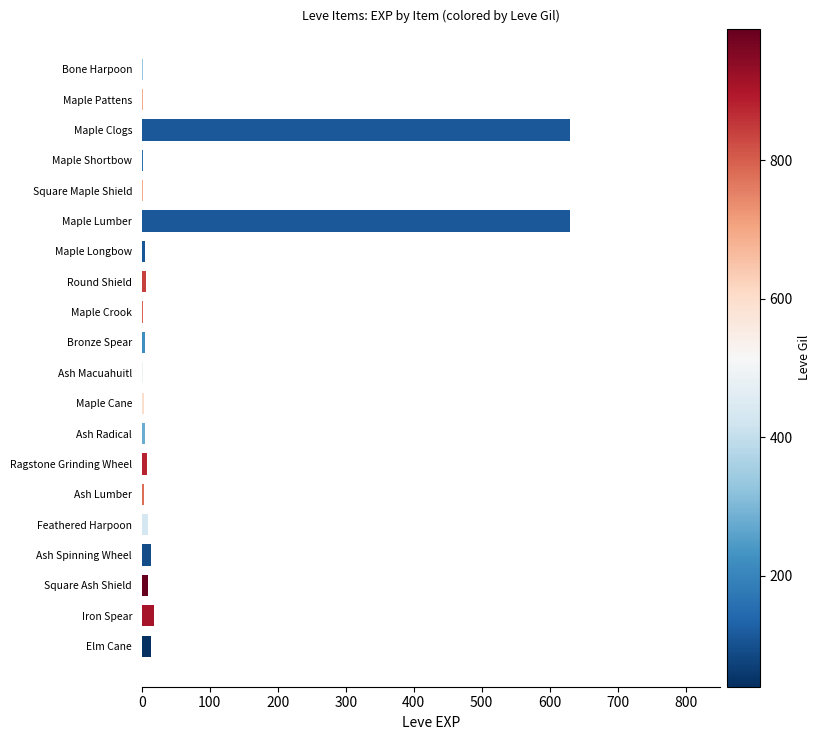

True or false: the data shows 630 at Maple Lumber.

True